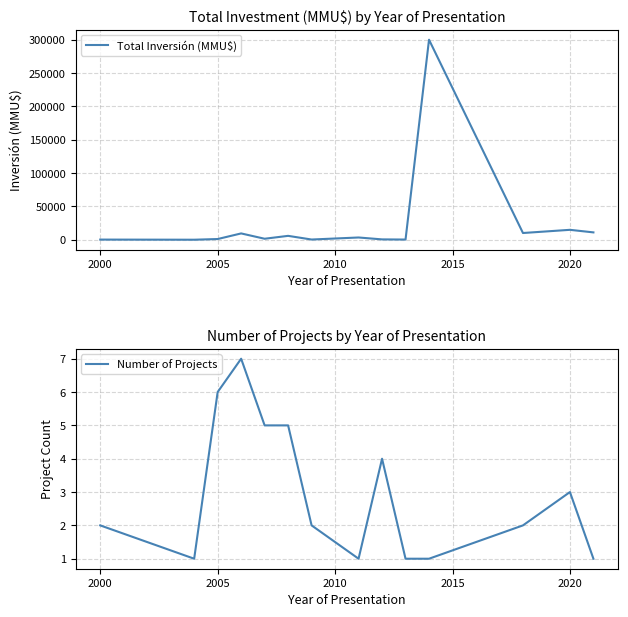

Reading left to right, transcribe all the data shown in this chart.

Total Inversión (MMU$): 200	0	1030	9450	1461	5800	297	3350	500	250	300000	10069	14844	11000
Number of Projects: 2	1	6	7	5	5	2	1	4	1	1	2	3	1